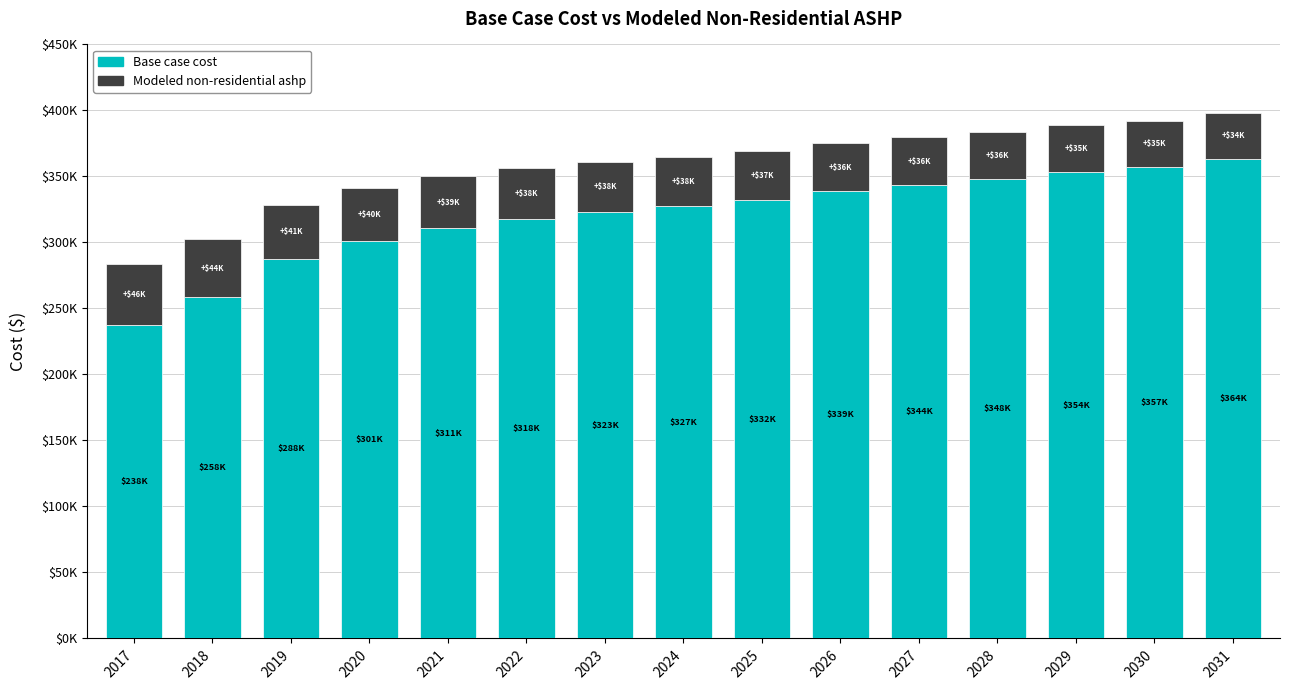

Does the chart contain stacked bars?

Yes